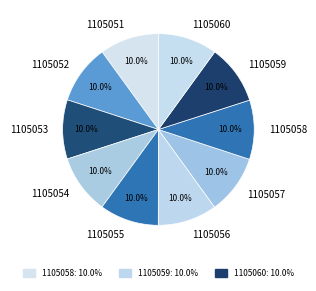

What is the ratio of the value at 1105052 to the value at 1105053?

1.0